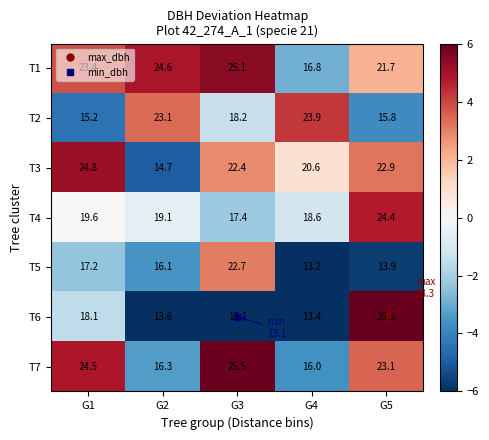

How many data points in T1 are above 23?

3